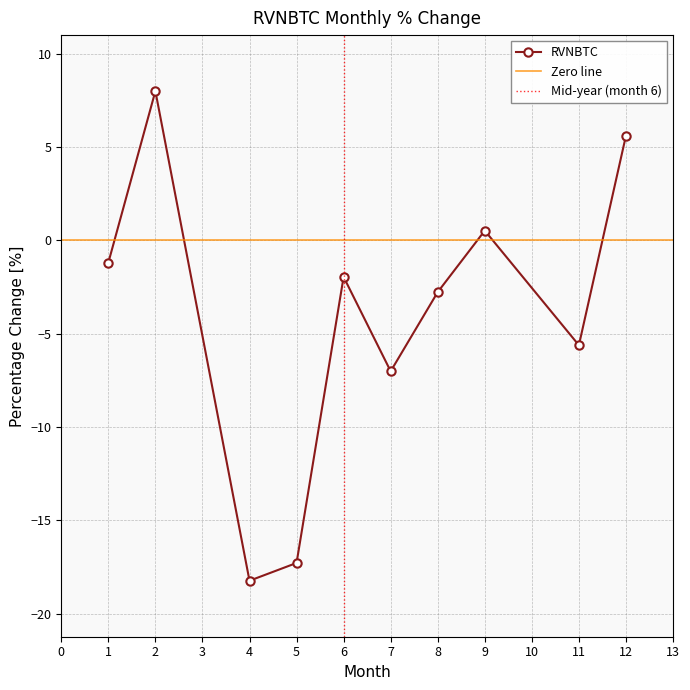

Rank the categories by value from lowest to highest.

4, 5, 7, 11, 8, 6, 1, 9, 12, 2